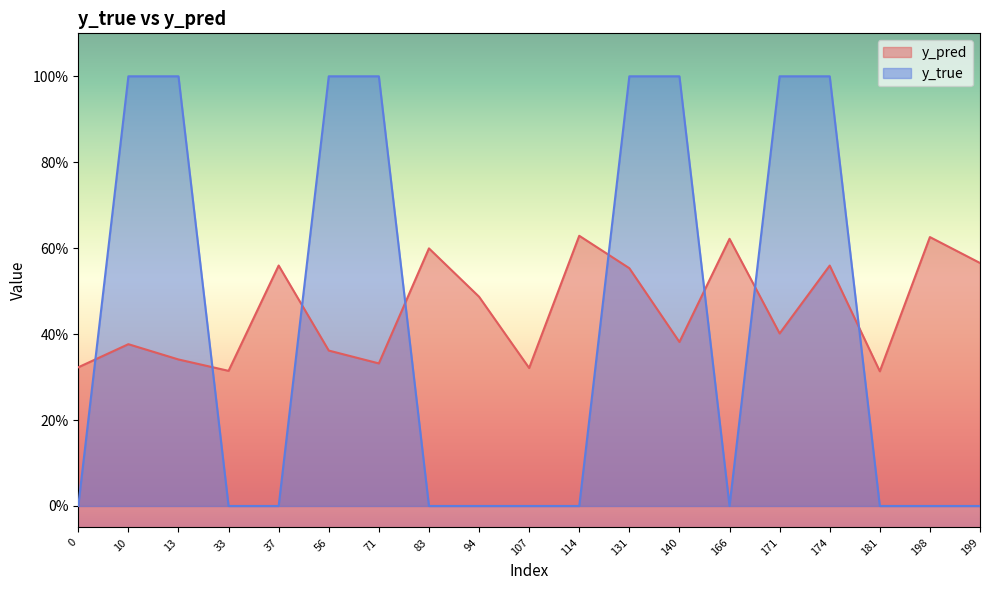

What is the maximum value shown in the chart?

1.0